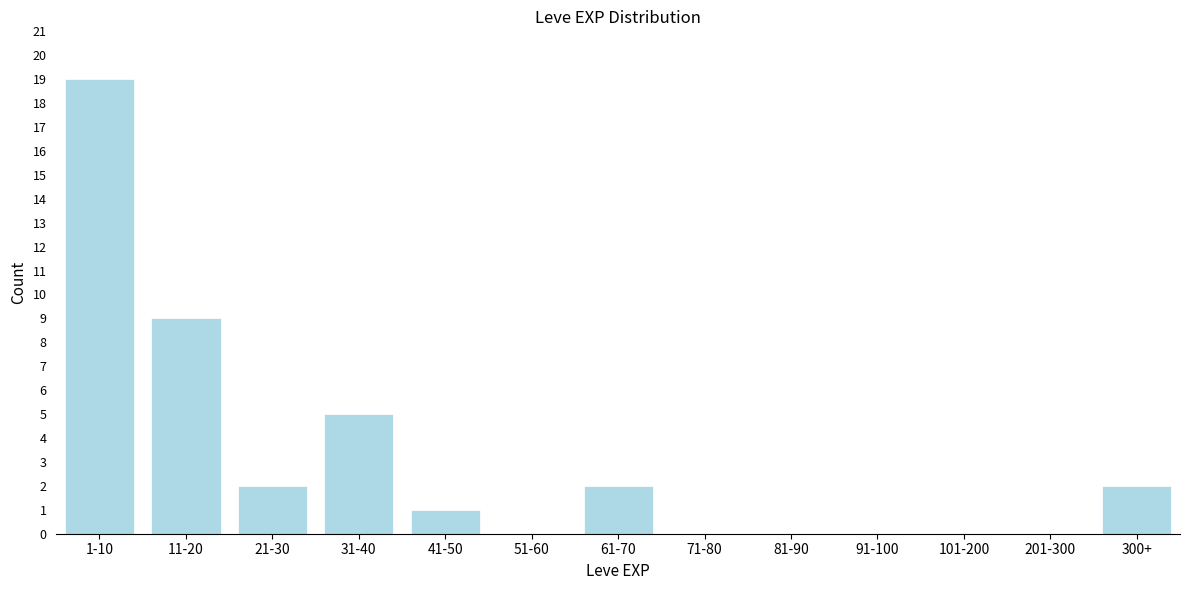

Reading left to right, extract all data points from this chart.

1-10=19	11-20=9	21-30=2	31-40=5	41-50=1	51-60=0	61-70=2	71-80=0	81-90=0	91-100=0	101-200=0	201-300=0	300+=2